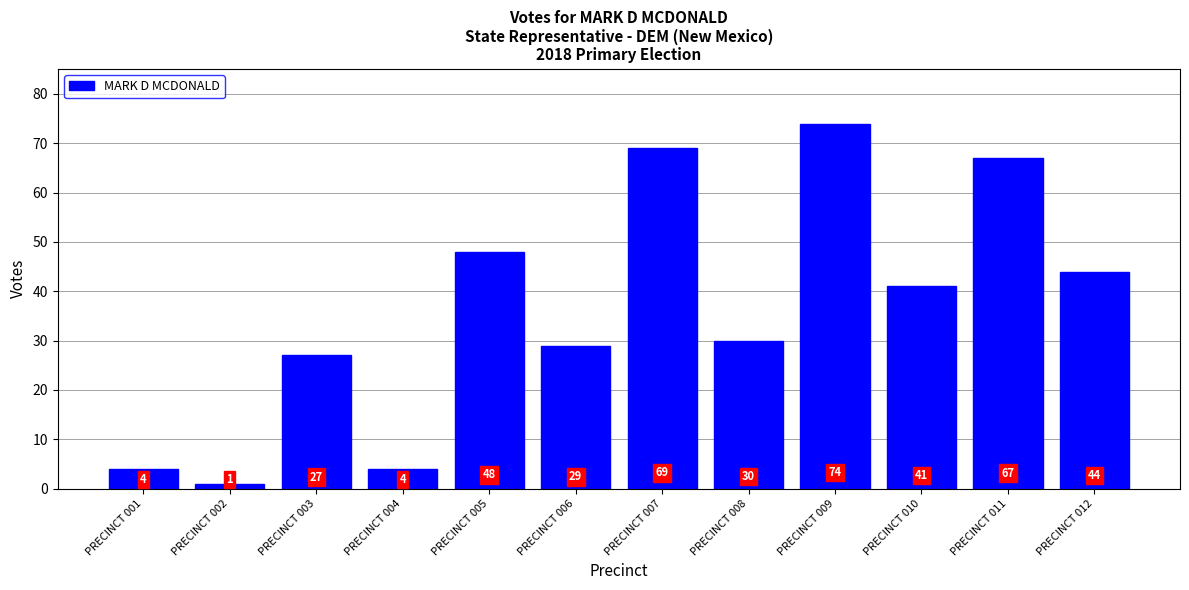

What is the difference between the values at PRECINCT 007 and PRECINCT 012?

25